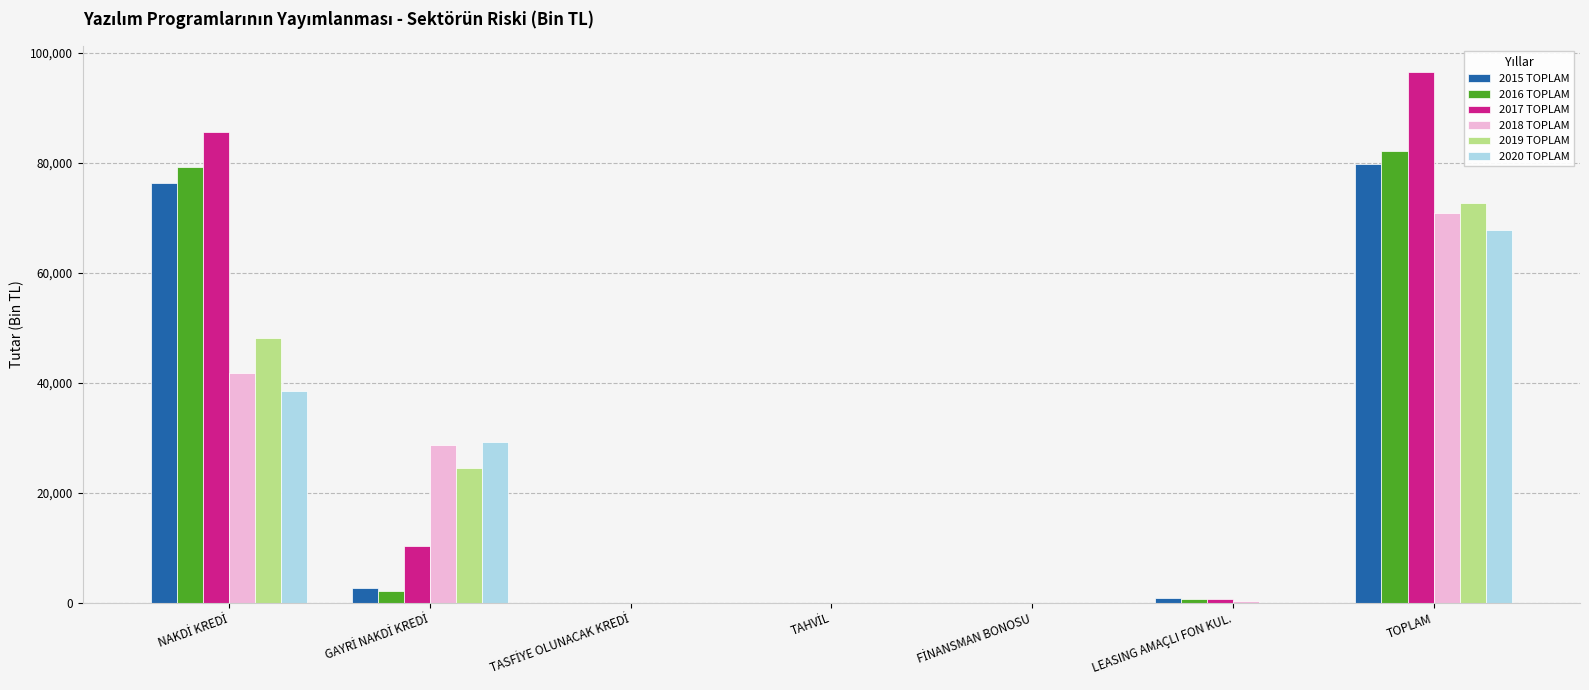

What is the sum of all 2016 TOPLAM values?

164284.1